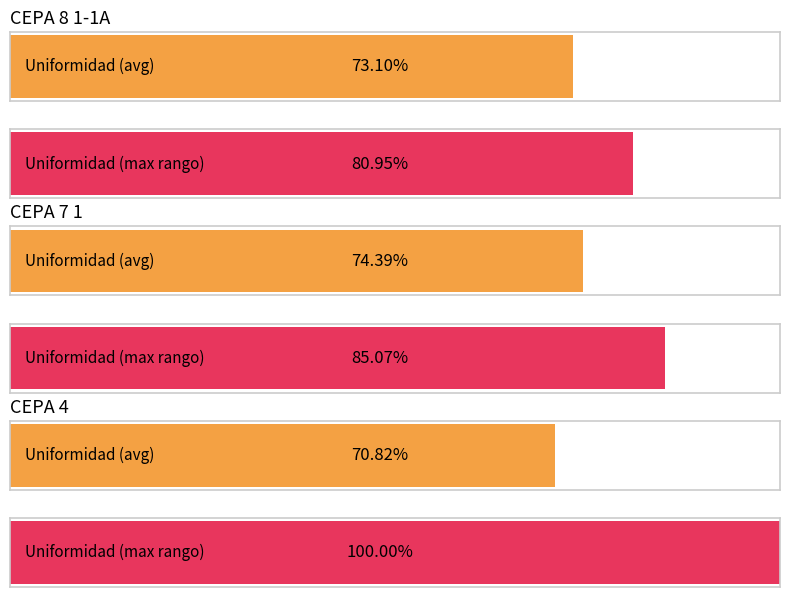

What is the label of the 2nd bar from the right?

Uniformidad